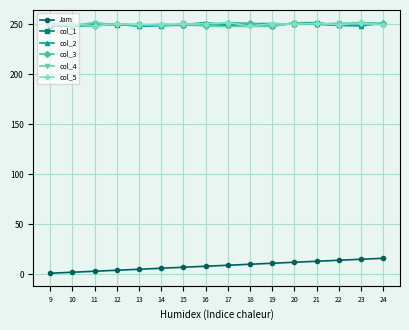

What is the minimum value for col_4?

248.0